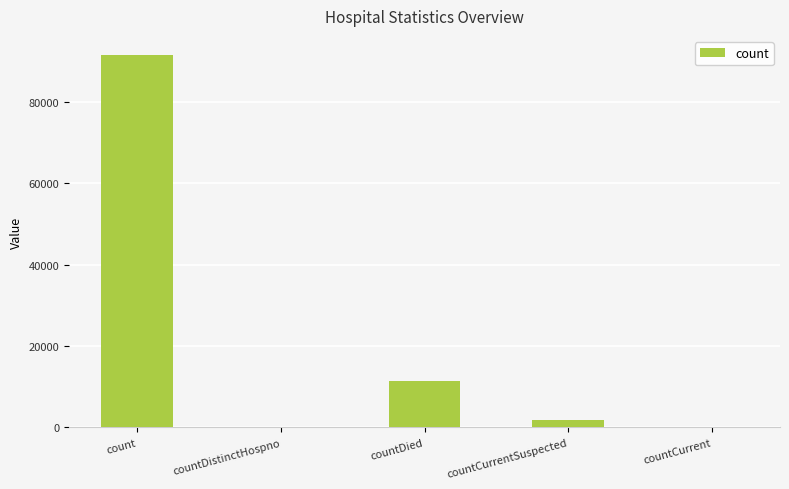

Where does the data first go above 1813?

count